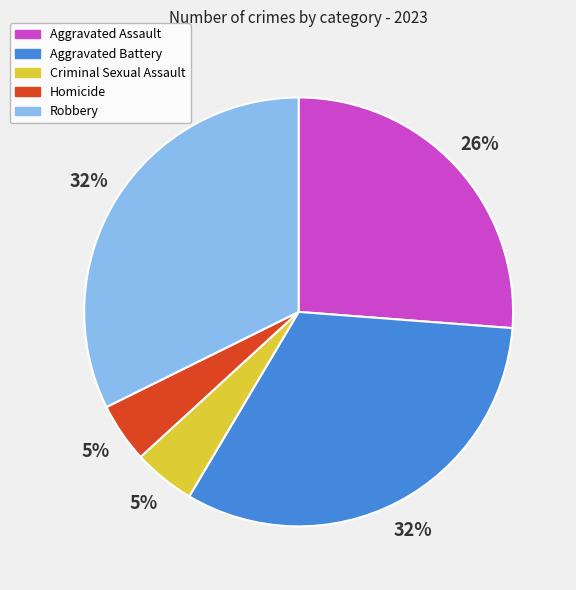

To the nearest percent, what is the combined percentage of Aggravated Assault and Criminal Sexual Assault?

31%